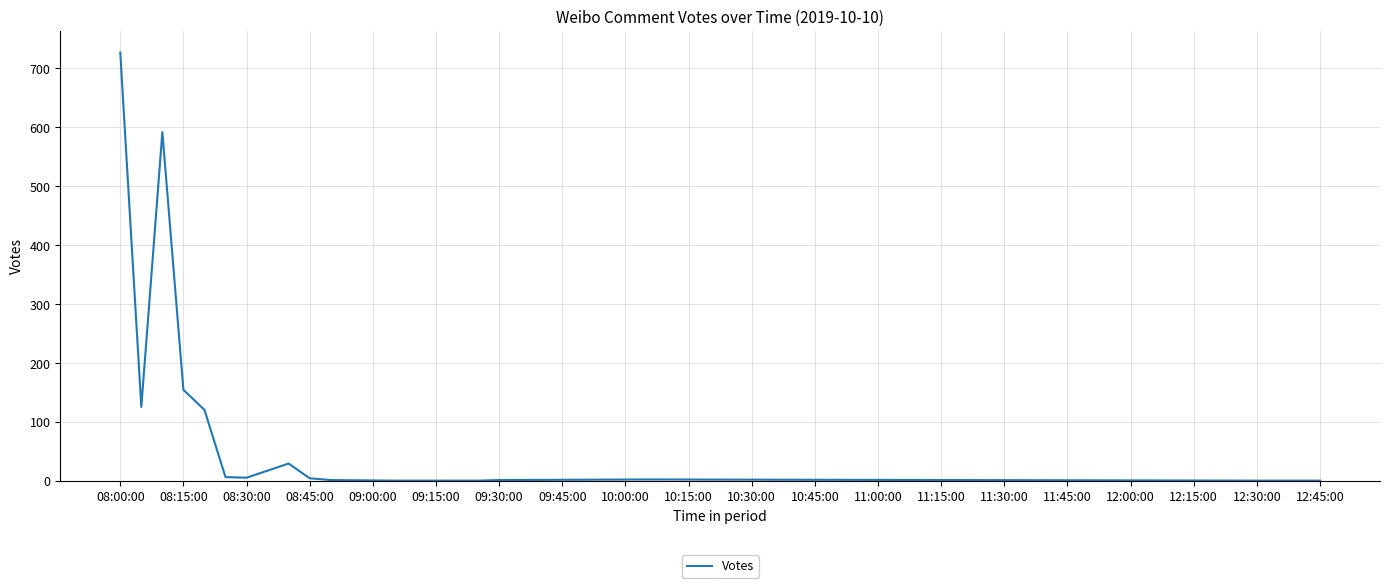

What is the maximum value shown in the chart?

727